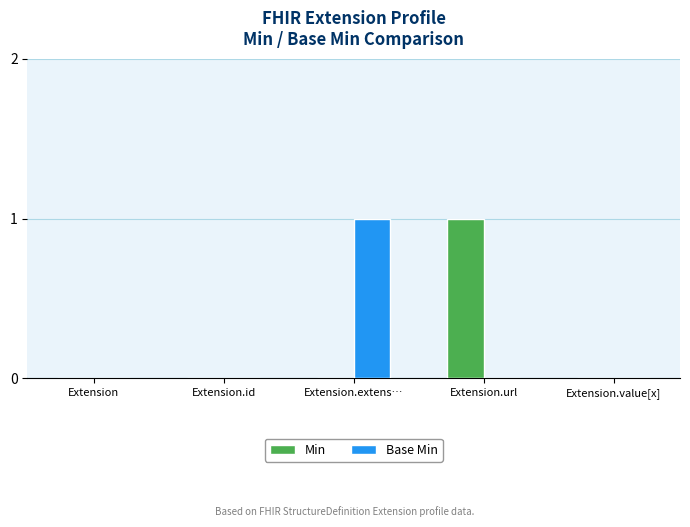

Which series changed the most between Extension.url and Extension.value[x]?

Min